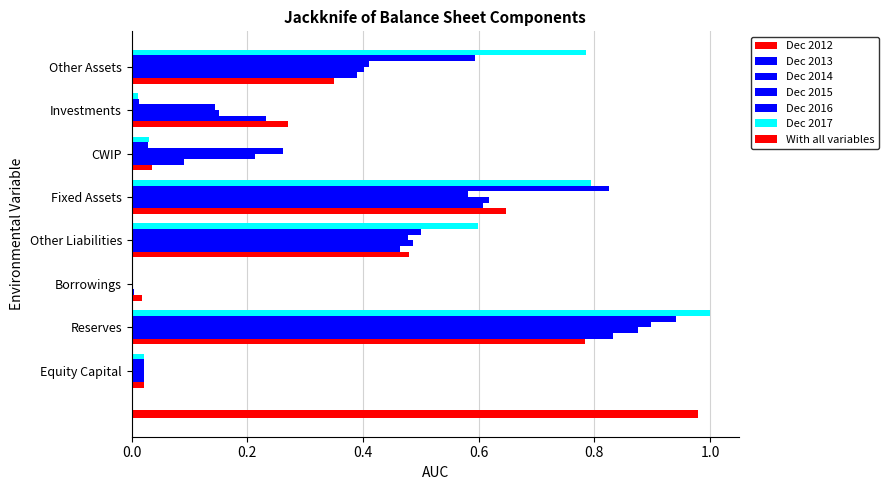

Does the chart contain any negative values?

No